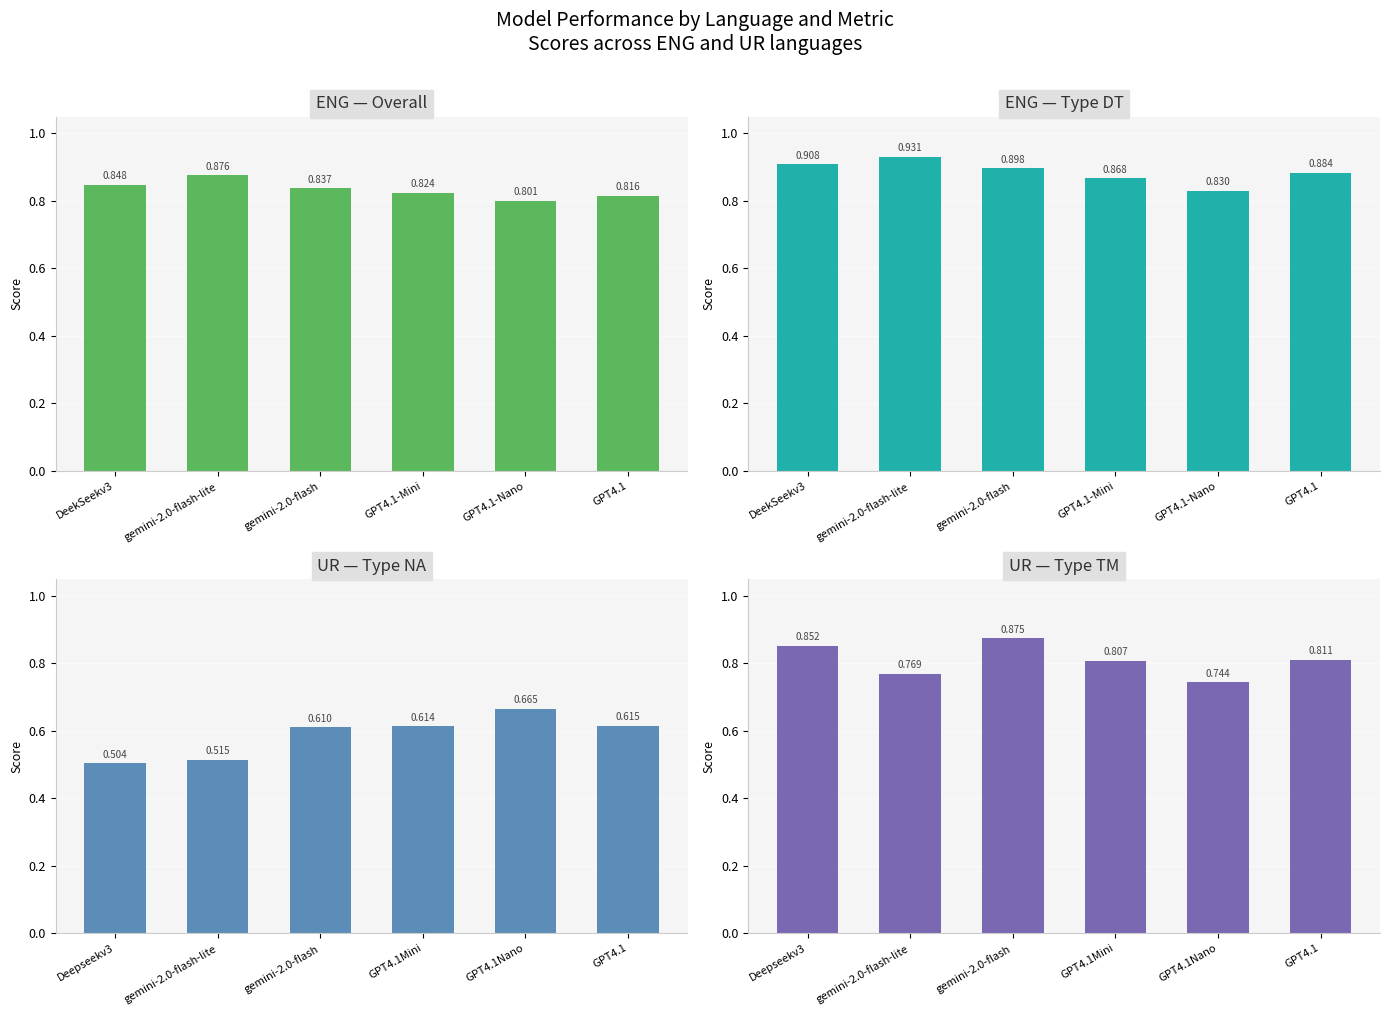

What is the lowest value of the Overall series?

0.8